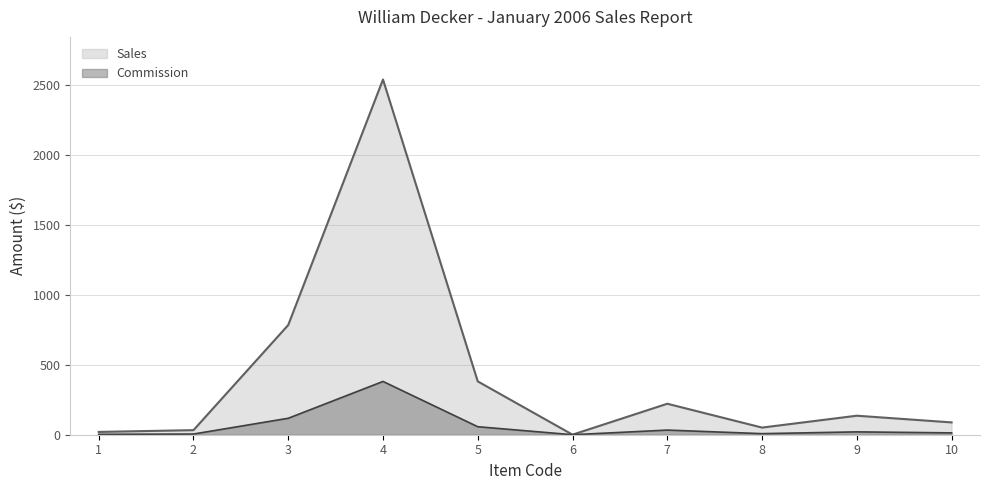

What is the smallest value displayed?

0.1